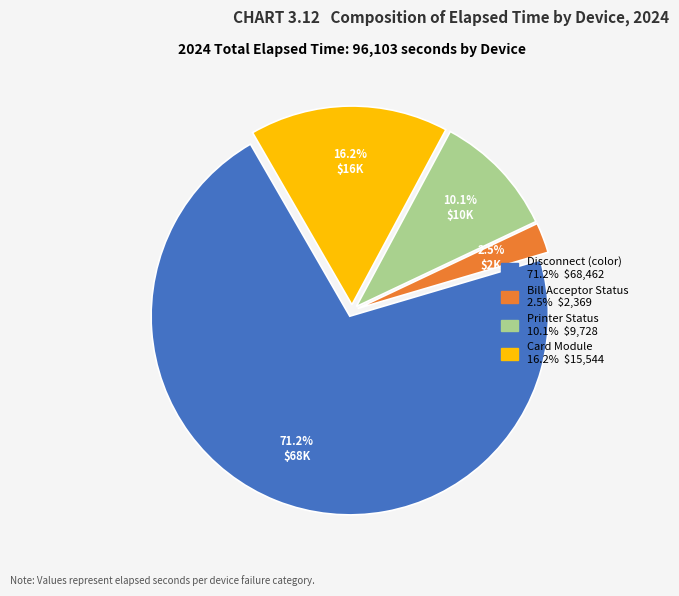

Count the number of slices in the pie.

4